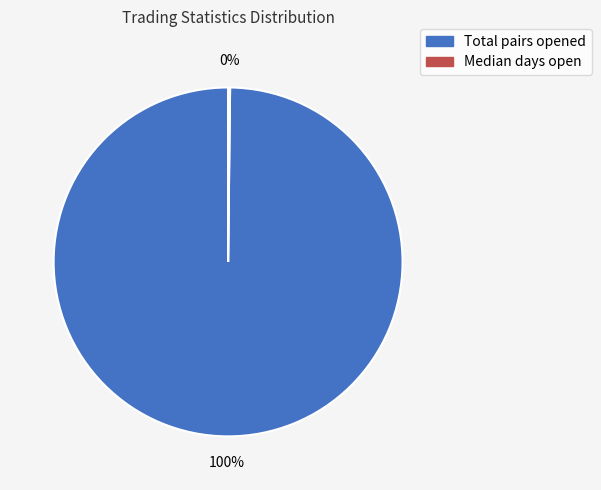

To the nearest percent, what is the average slice percentage?

50%